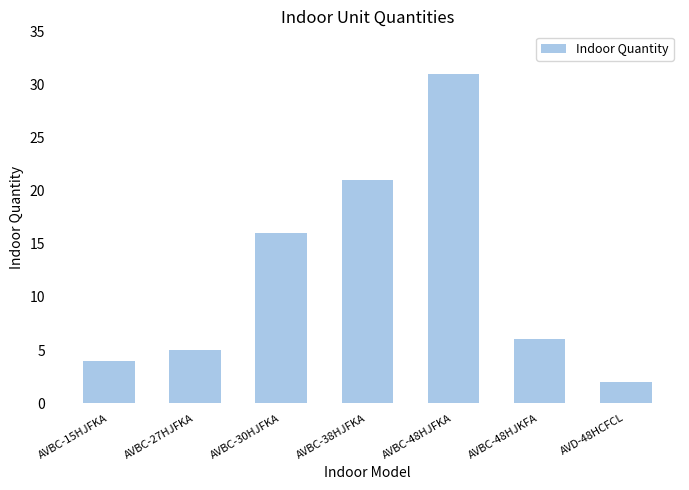

Rank the categories by value from lowest to highest.

AVD-48HCFCL, AVBC-15HJFKA, AVBC-27HJFKA, AVBC-48HJKFA, AVBC-30HJFKA, AVBC-38HJFKA, AVBC-48HJFKA